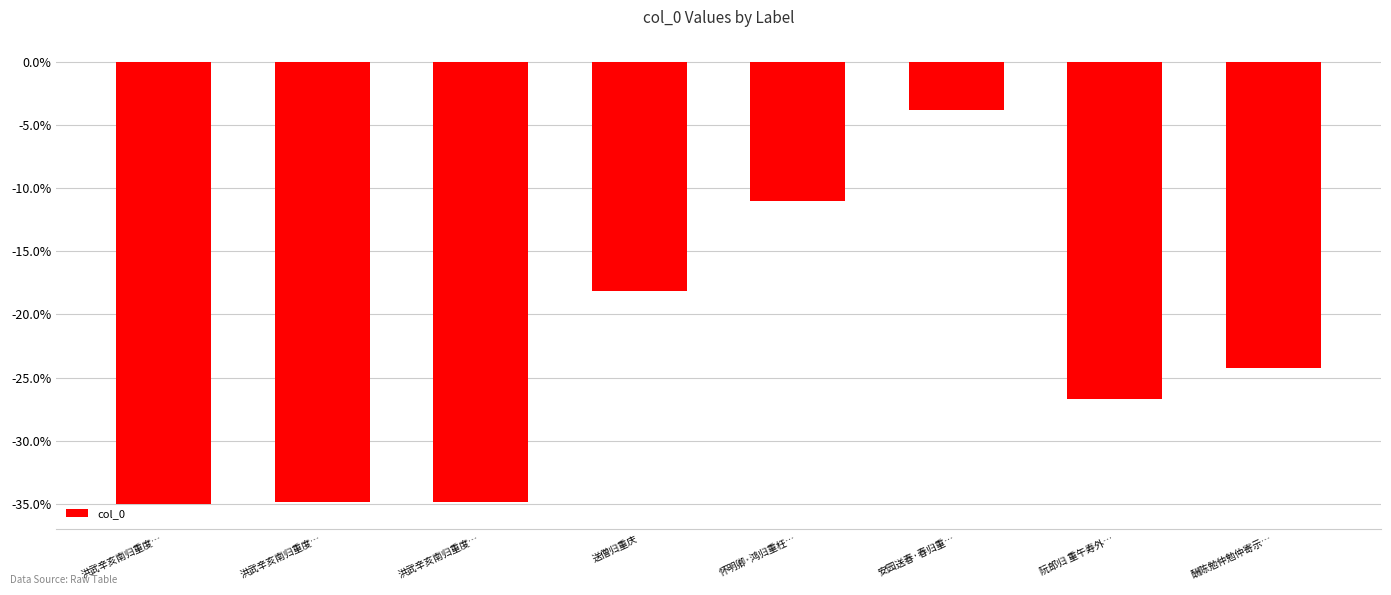

How many bars are there in total?

8